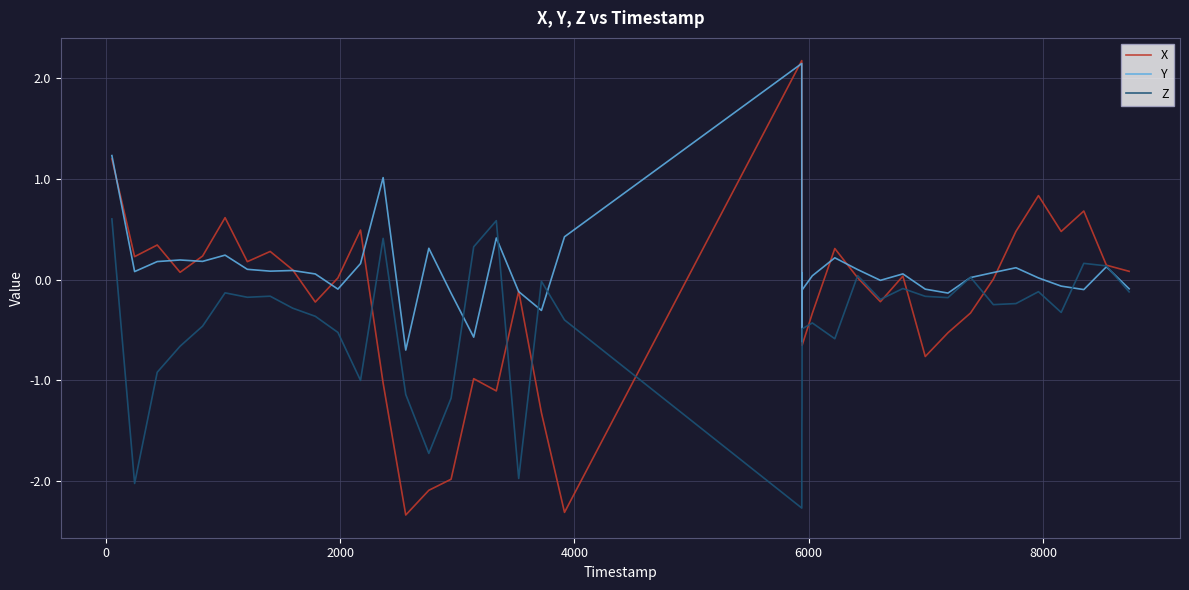

How many interior local valleys does the X series have?

11